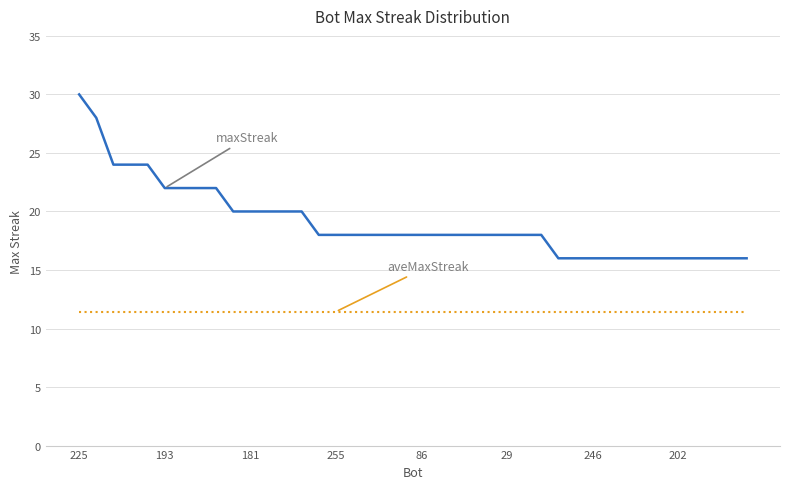

What is the greatest value displayed?

30.0